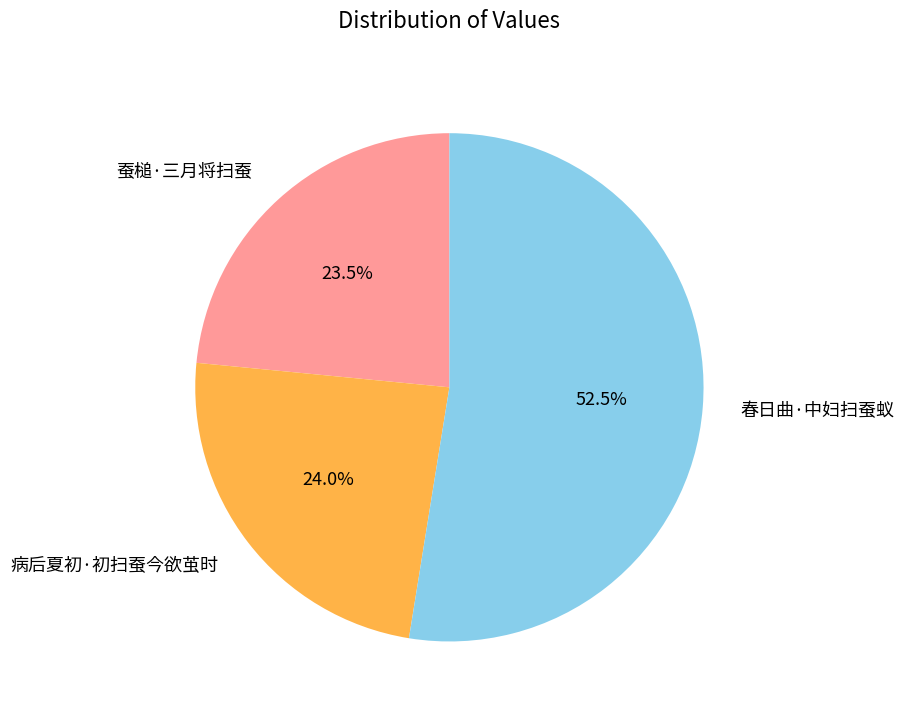

Between 病后夏初·初扫蚕今欲茧时 and 蚕槌·三月将扫蚕, which is larger?

病后夏初·初扫蚕今欲茧时